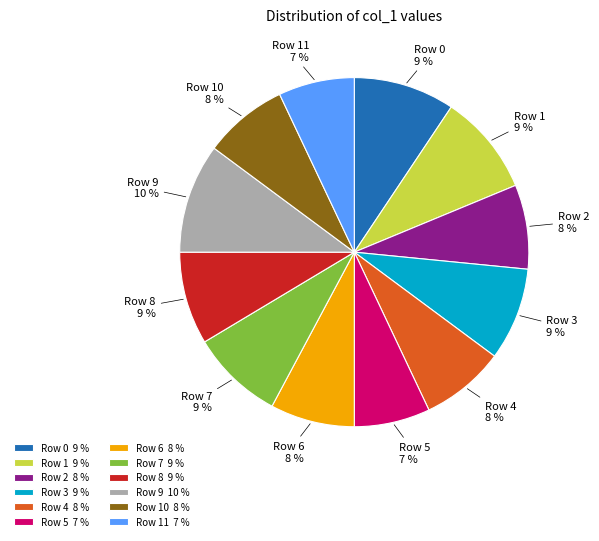

Which slice is the largest?

Row 9 10 %